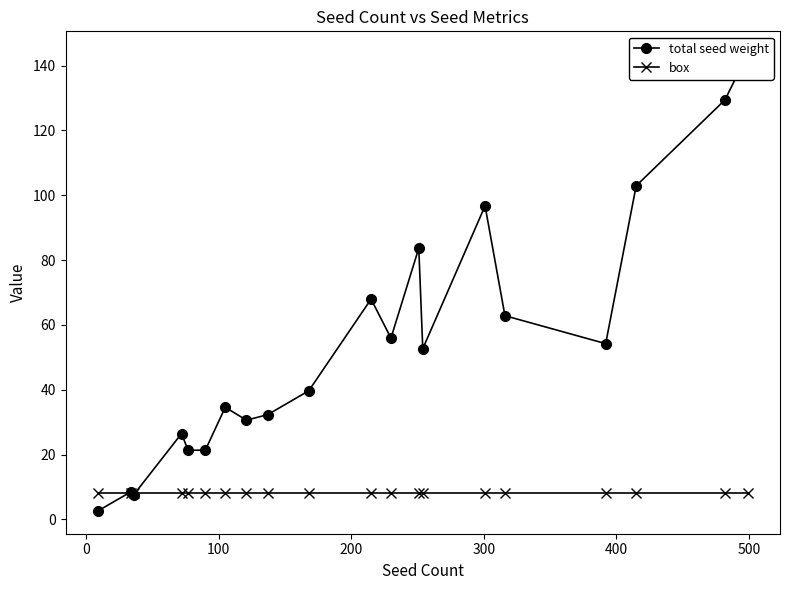

Reading left to right, what are all the values shown in this chart?

total seed weight: 2.6	8.5	7.6	26.4	21.3	21.4	34.6	30.6	32.3	39.7	68.0	55.9	83.7	52.6	96.7	62.8	54.2	102.9	129.4	143.5
box: 8.0	8.0	8.0	8.0	8.0	8.0	8.0	8.0	8.0	8.0	8.0	8.0	8.0	8.0	8.0	8.0	8.0	8.0	8.0	8.0